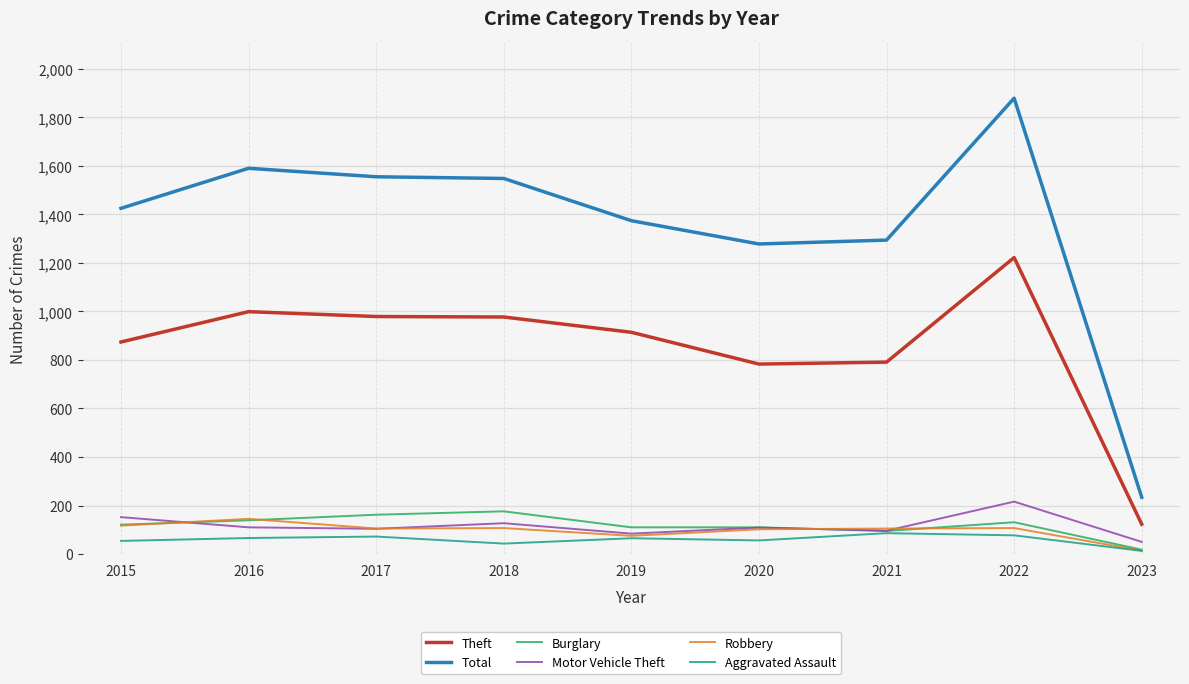

True or false: Robbery has more than 0 points higher than both neighbors.

True